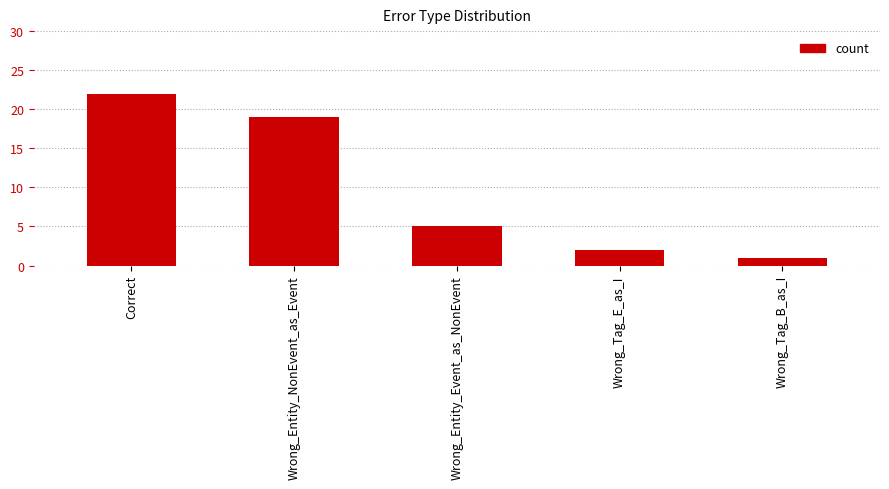

Rank the categories by value from lowest to highest.

Wrong_Tag_B_as_I, Wrong_Tag_E_as_I, Wrong_Entity_Event_as_NonEvent, Wrong_Entity_NonEvent_as_Event, Correct